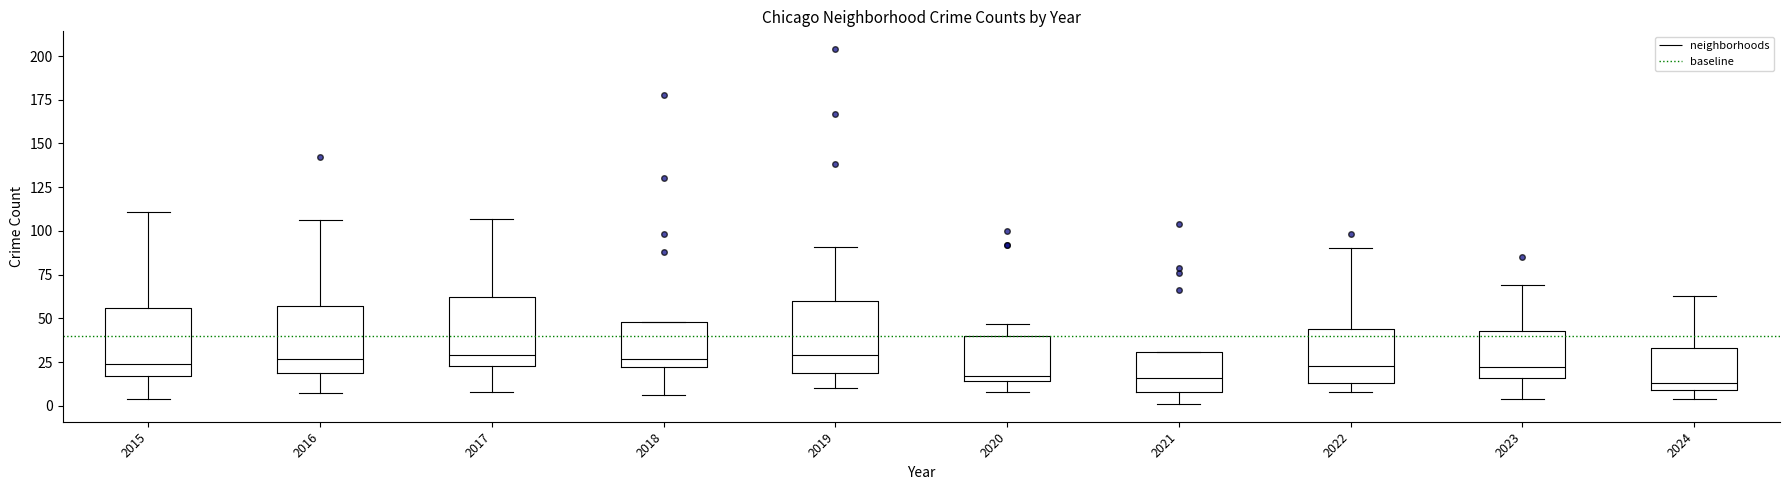

Reading left to right, transcribe this box plot: for each box, give where its median line is, the range the box spans, and where its two whiskers end, as read against the y-axis. The values are not printed on the chart, so give them approximately, as read against the axis.

2015: median 25, box 15 to 55, whiskers 5 to 110
2016: median 25, box 20 to 55, whiskers 5 to 105
2017: median 30, box 25 to 60, whiskers 10 to 105
2018: median 25, box 20 to 50, whiskers 5 to 50
2019: median 30, box 20 to 60, whiskers 10 to 90
2020: median 15 (just above the box's lower edge), box 15 to 40, whiskers 10 to 45
2021: median 15, box 10 to 30, whiskers 0 to 30
2022: median 25, box 15 to 45, whiskers 10 to 90
2023: median 20, box 15 to 45, whiskers 5 to 70
2024: median 15, box 10 to 35, whiskers 5 to 65